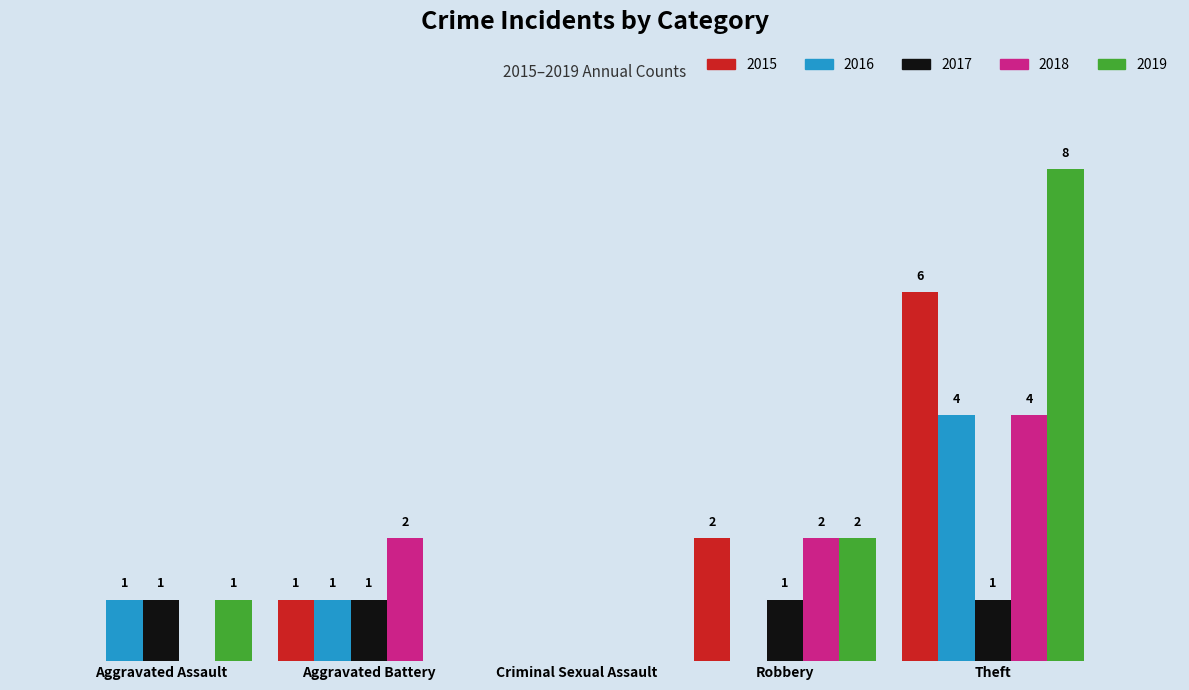

Are the bars horizontal?

No